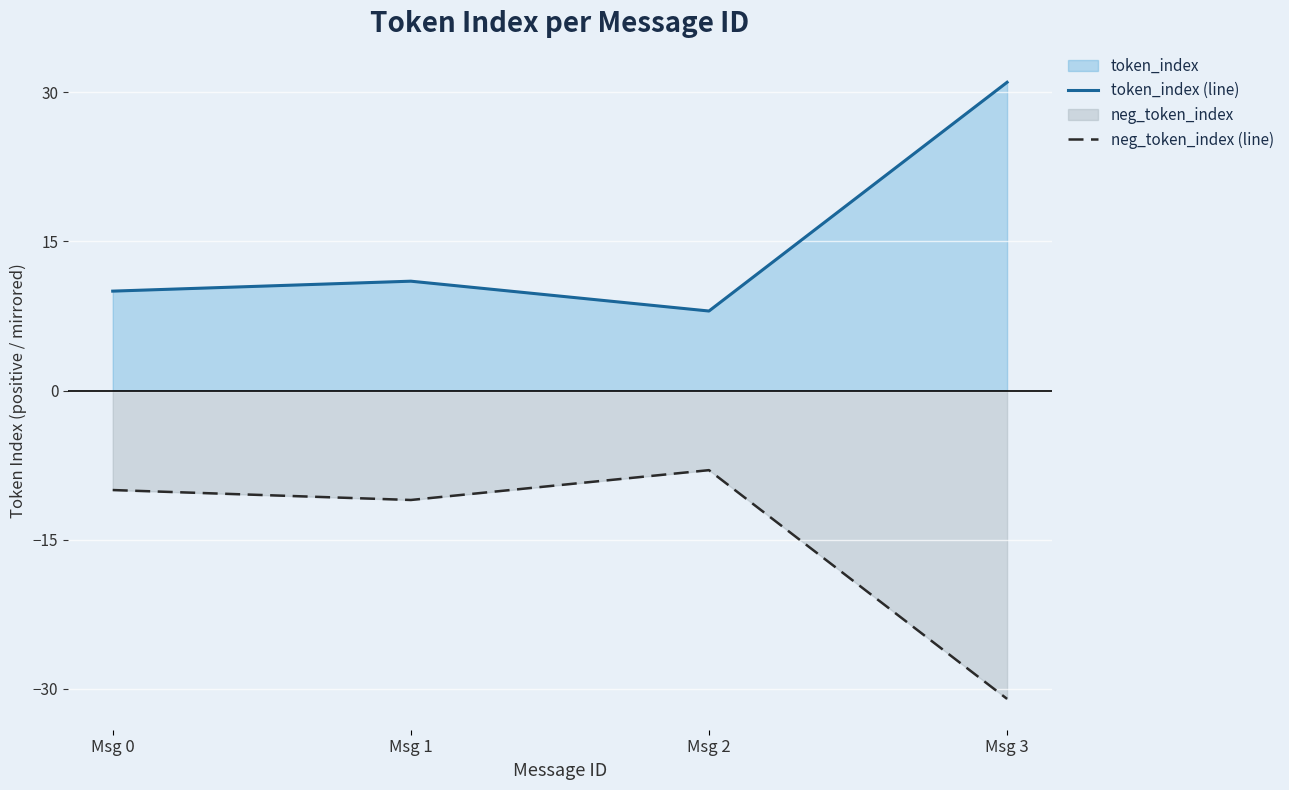

True or false: neg_token_index (line) has more than 2 points higher than both neighbors.

False